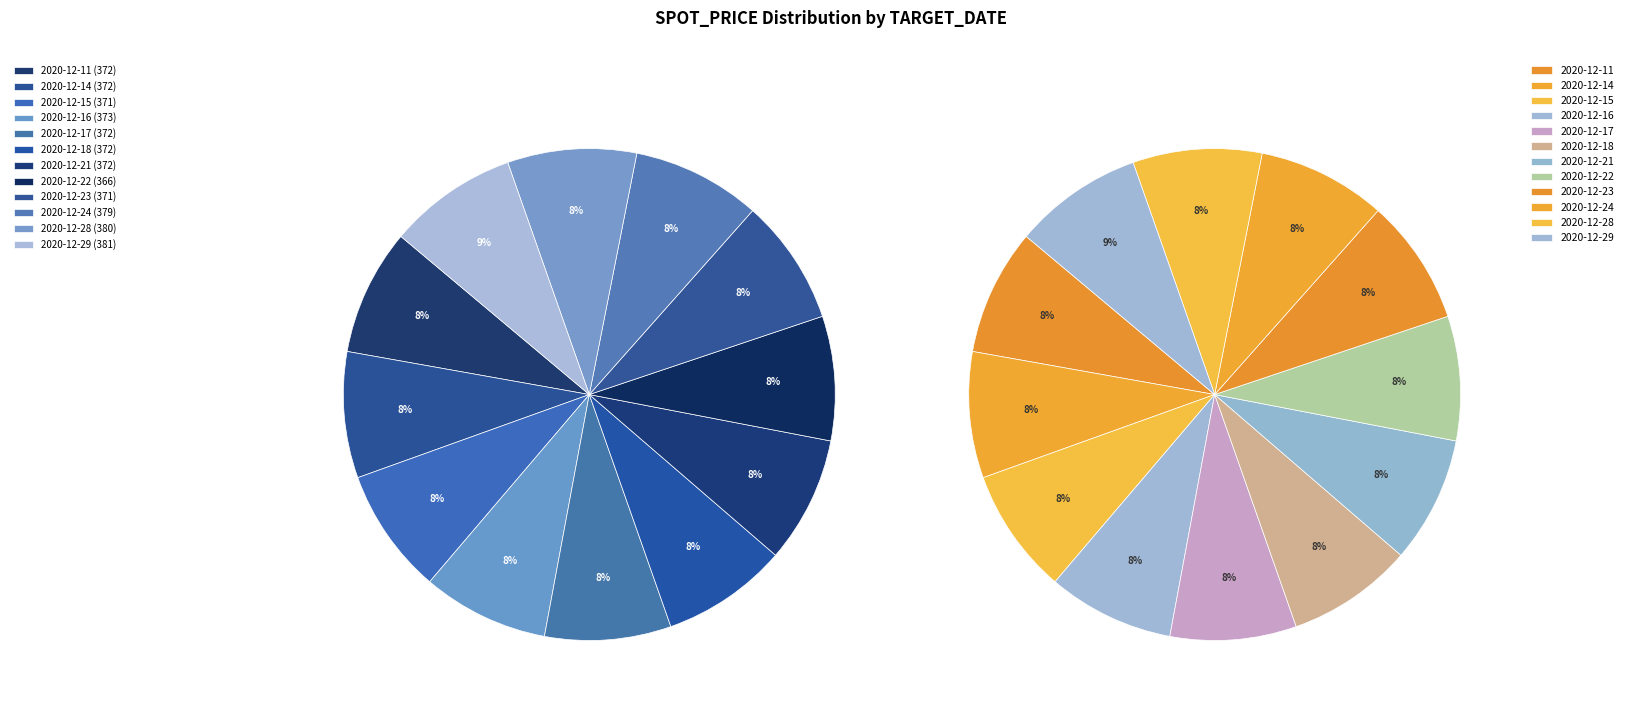

To the nearest percent, what is the average slice percentage?

8%